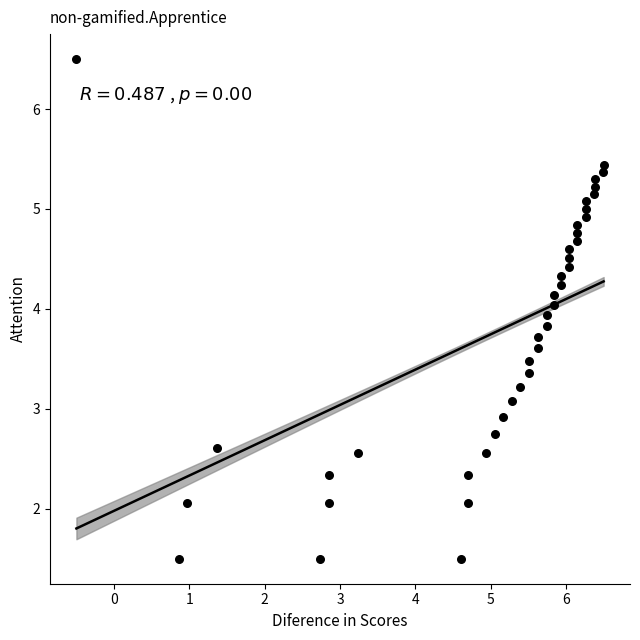

What is the range of Y values (max minus min)?

5.0